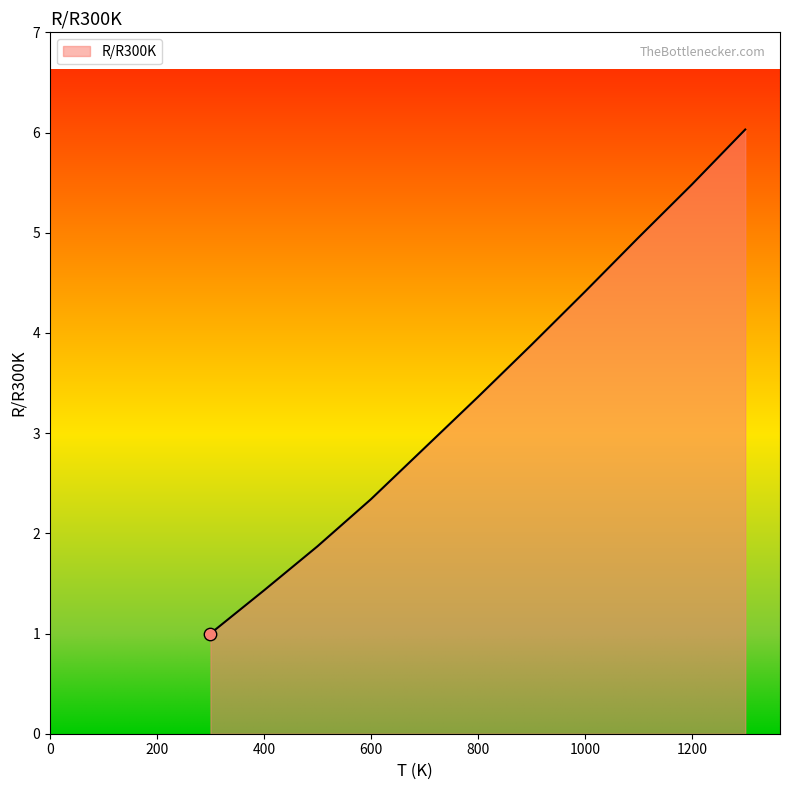

What is the greatest value displayed?

6.0